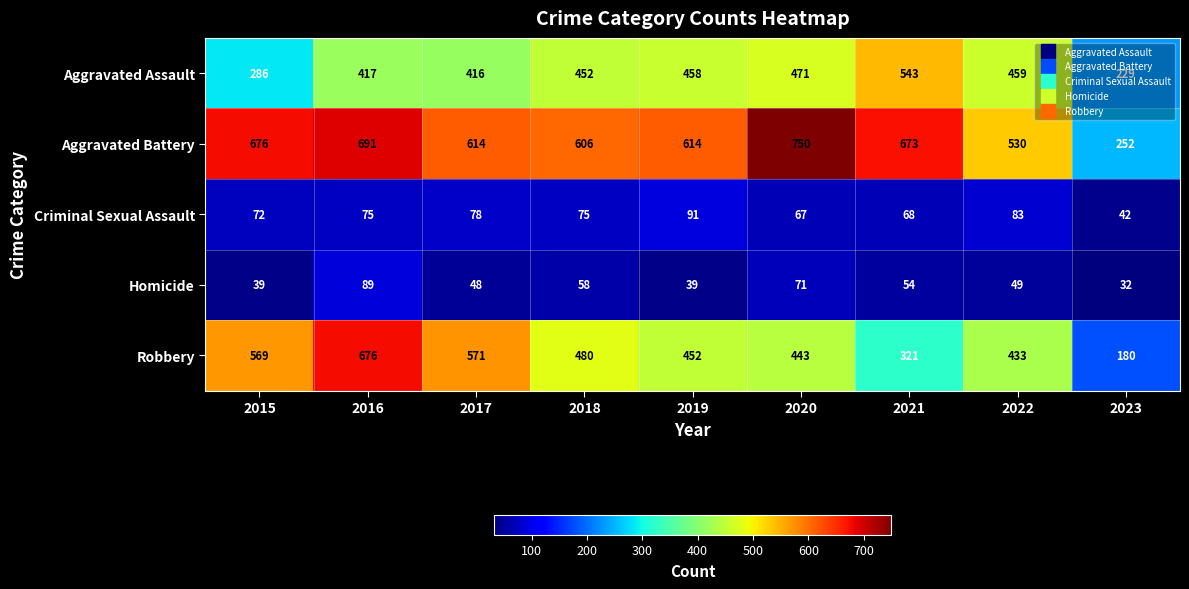

At which category does the chart reach its peak across all series?

2020